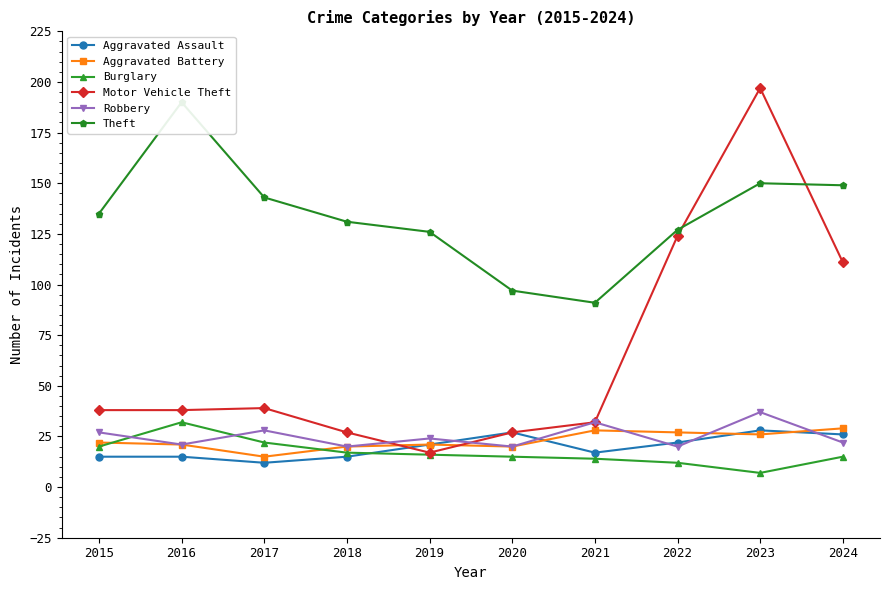

What is the total value across all series at 2022?

332